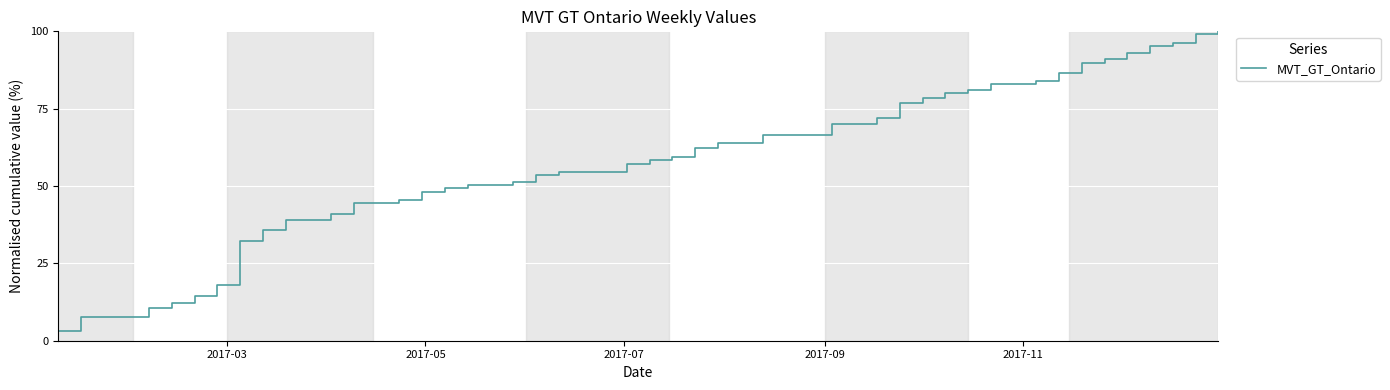

What is the difference between the maximum and minimum values?

97.0